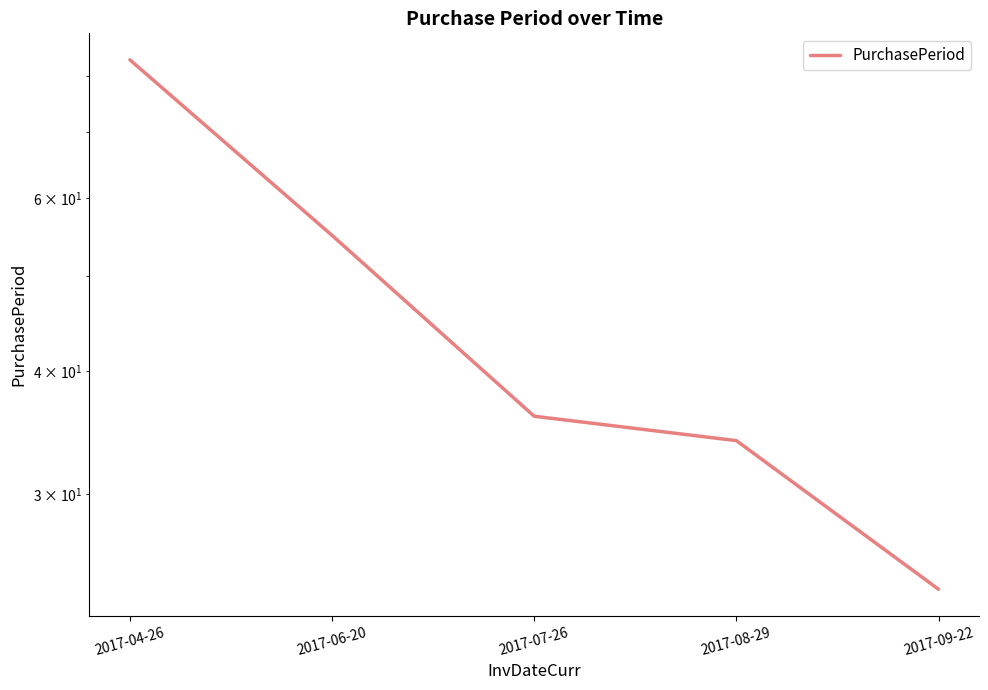

Reading right to left, what are all the values shown in this chart?

24	34	36	55	83